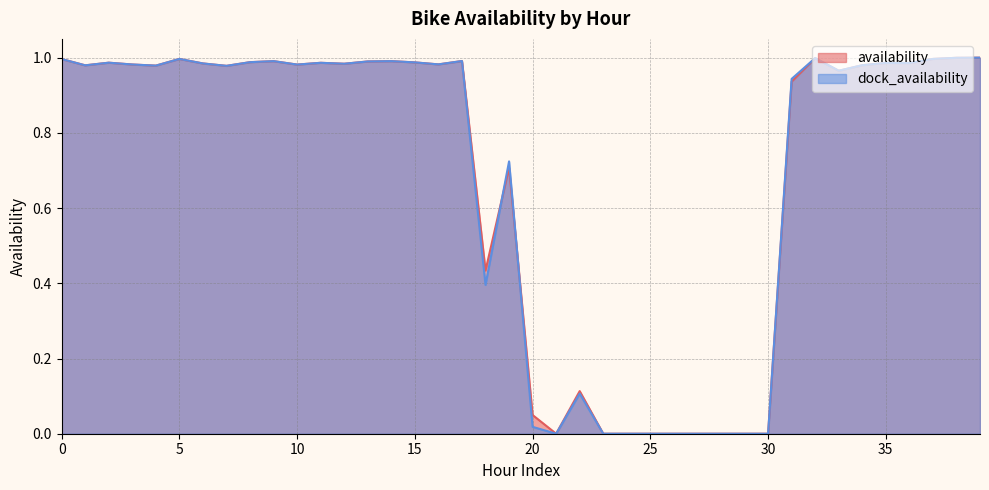

True or false: availability and dock_availability intersect in this chart.

True